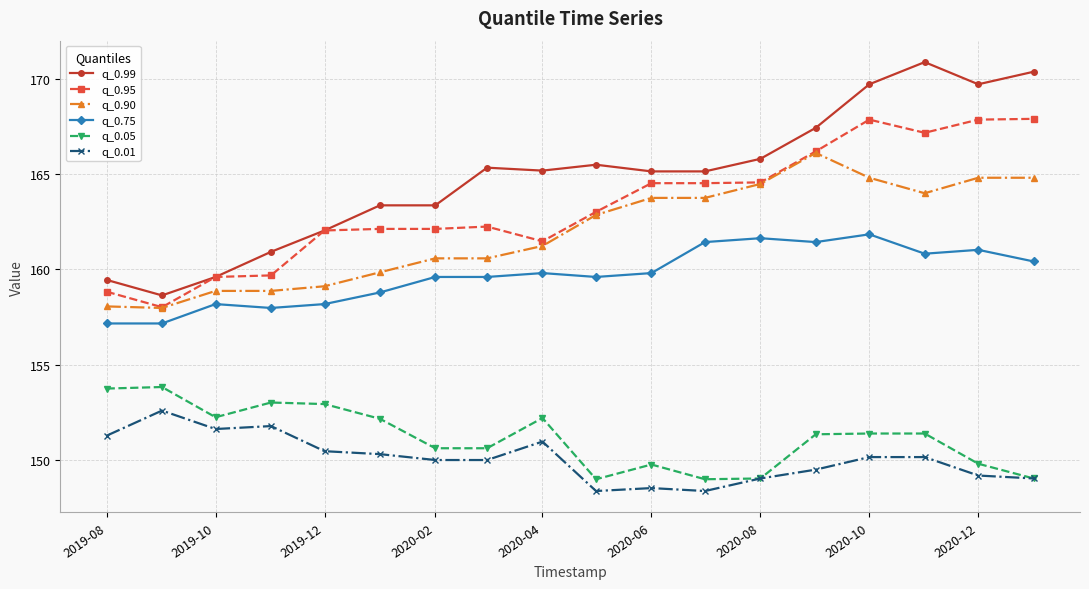

Which series has the widest spread of values?

q_0.99